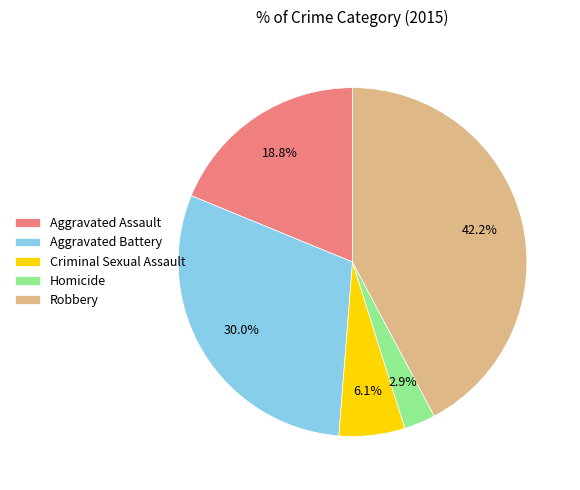

Between Criminal Sexual Assault and Homicide, which is larger?

Criminal Sexual Assault